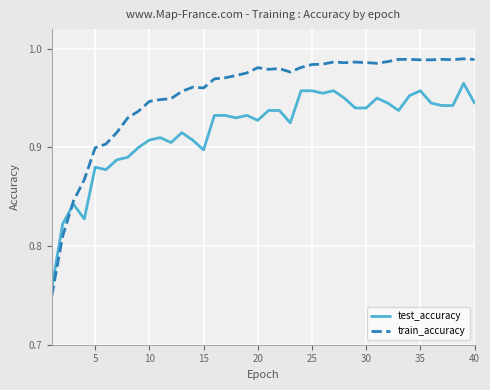

Which series has the largest range (max minus min)?

train_accuracy